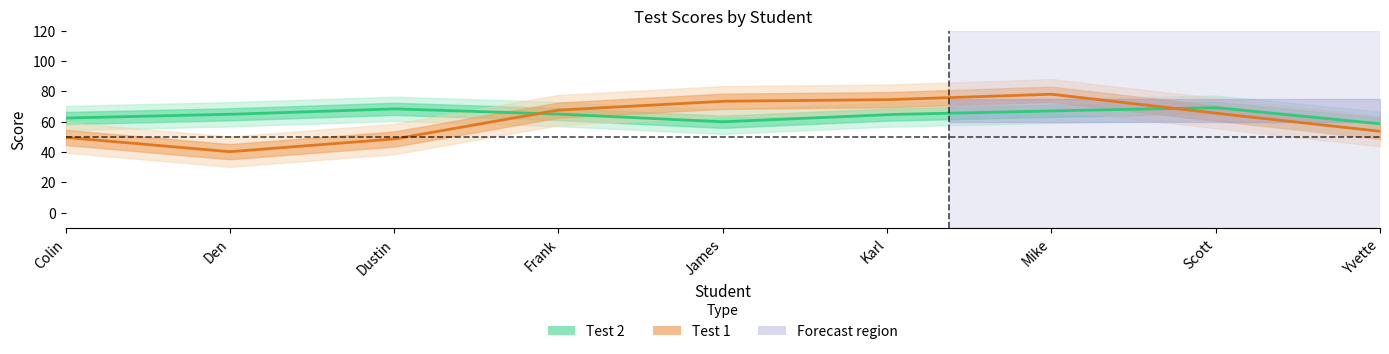

How many distinct data groups are displayed?

2